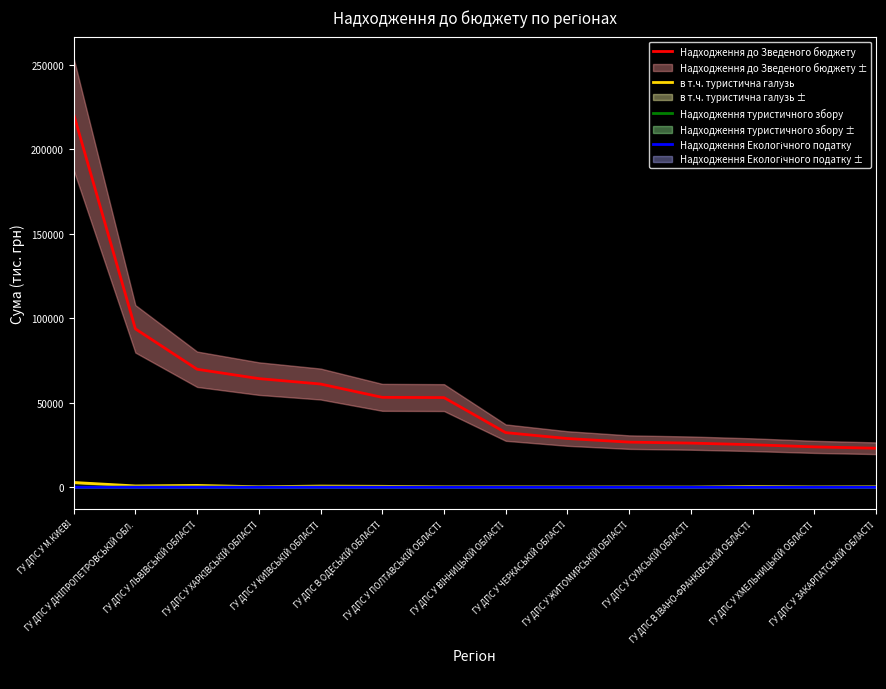

The value of Надходження Екологічного податку at ГУ ДПС У ПОЛТАВСЬКІЙ ОБЛАСТІ is 0.0. True or false?

True